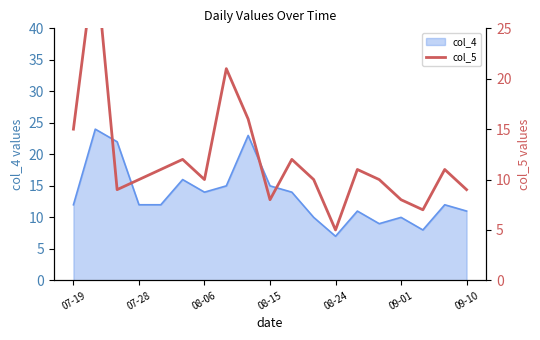

Reading left to right, extract all data points from this chart.

15	32	9	10	11	12	10	21	16	8	12	10	5	11	10	8	7	11	9